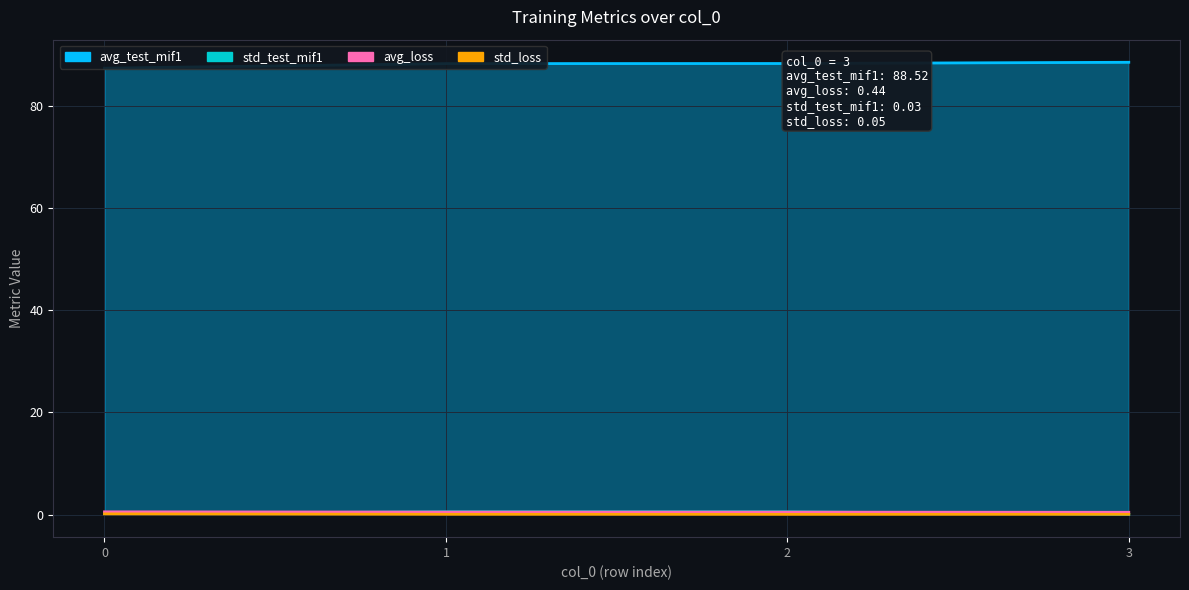

Which series has the widest spread of values?

avg_test_mif1